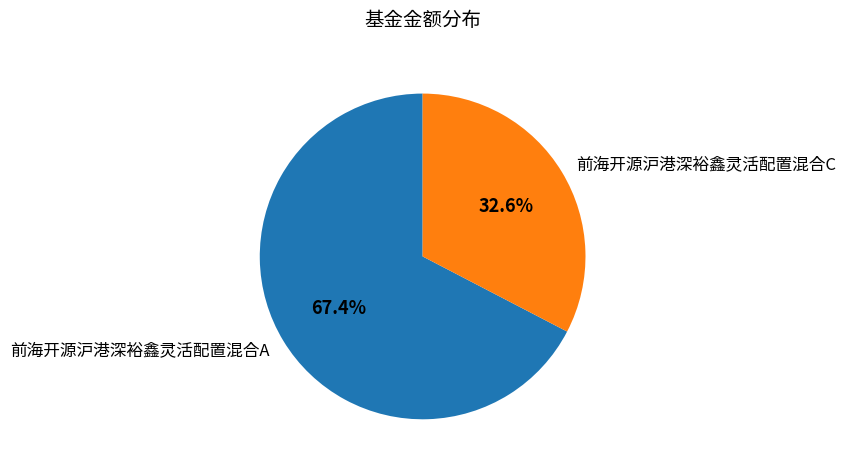

What is the largest slice in the pie chart?

前海开源沪港深裕鑫灵活配置混合A